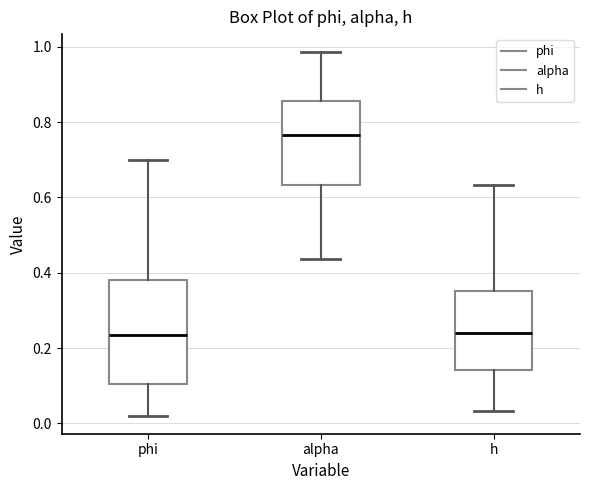

Which box is the tallest, from its lower edge to its upper edge?

phi